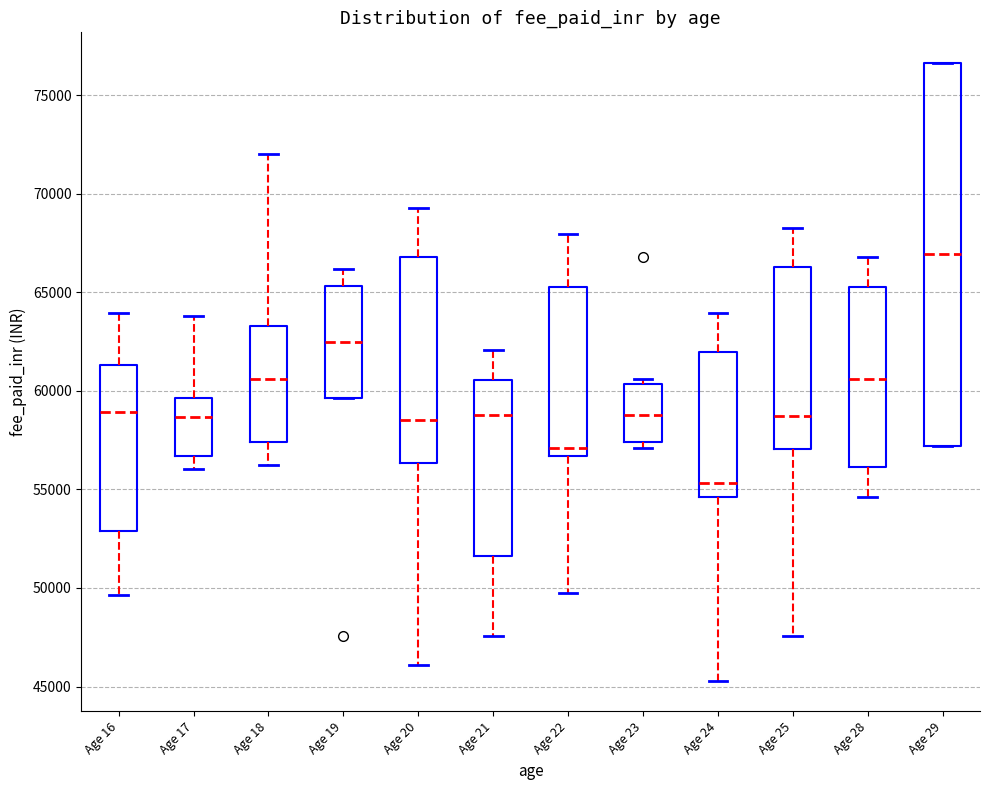

Reading left to right, transcribe this box plot: for each box, give where its median line is, the range the box spans, and where its two whiskers end, as read against the y-axis. The values are not printed on the chart, so give them approximately, as read against the axis.

Age 16: median 59000, box 53000 to 61500, whiskers 49500 to 64000
Age 17: median 58500, box 56500 to 59500, whiskers 56000 to 64000
Age 18: median 60500, box 57500 to 63500, whiskers 56500 to 72000
Age 19: median 62500, box 59500 to 65500, whiskers 59500 to 66000
Age 20: median 58500, box 56500 to 67000, whiskers 46000 to 69500
Age 21: median 59000, box 51500 to 60500, whiskers 47500 to 62000
Age 22: median 57000, box 56500 to 65500, whiskers 49500 to 68000
Age 23: median 59000, box 57500 to 60500, whiskers 57000 to 60500 (just above the box's upper edge)
Age 24: median 55500, box 54500 to 62000, whiskers 45500 to 64000
Age 25: median 58500, box 57000 to 66500, whiskers 47500 to 68000
Age 28: median 60500, box 56000 to 65500, whiskers 54500 to 67000
Age 29: median 67000, box 57000 to 76500, whiskers 57000 to 76500